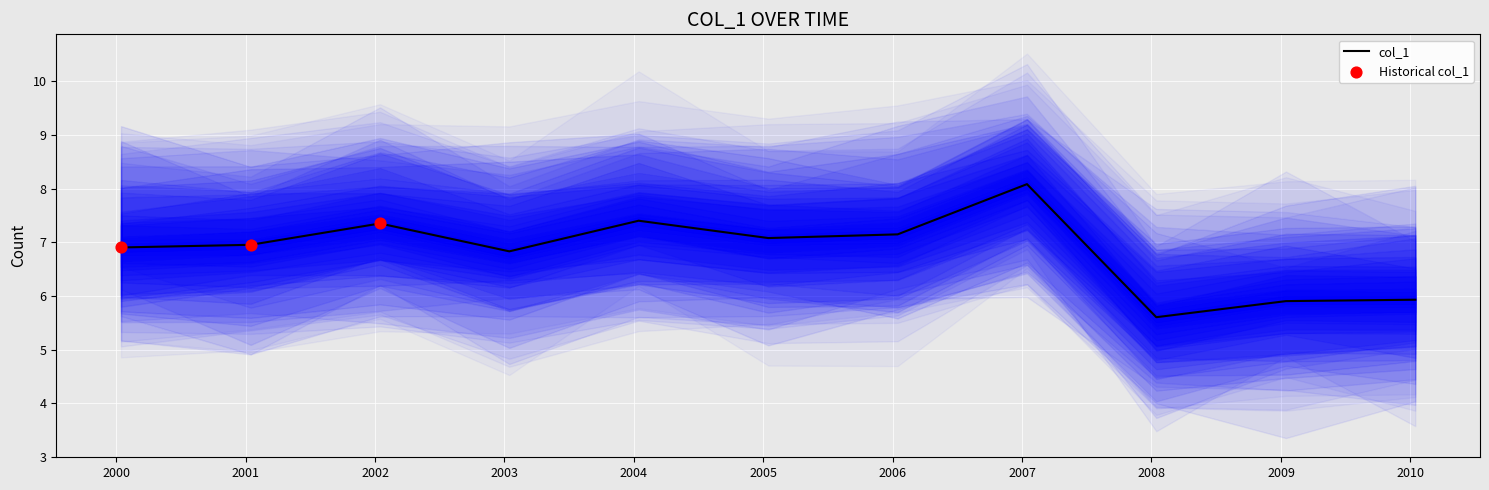

Between 2008-01-15 and 2006-01-15, which is larger?

2006-01-15